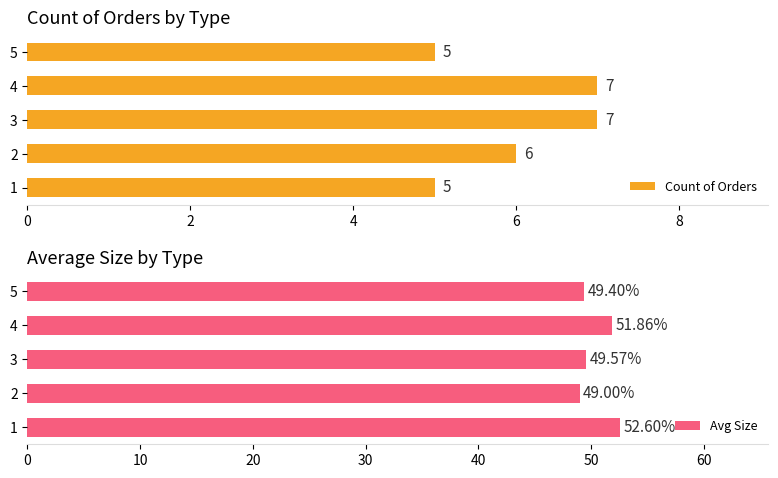

What is the average value of the Avg Size series?

50.5